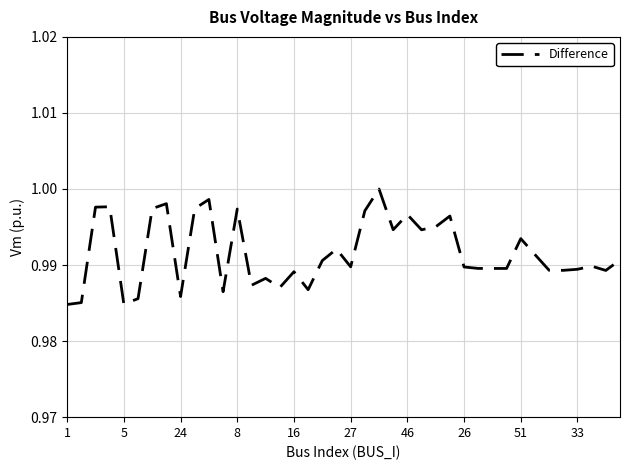

Which category has the lowest value across all series?

1